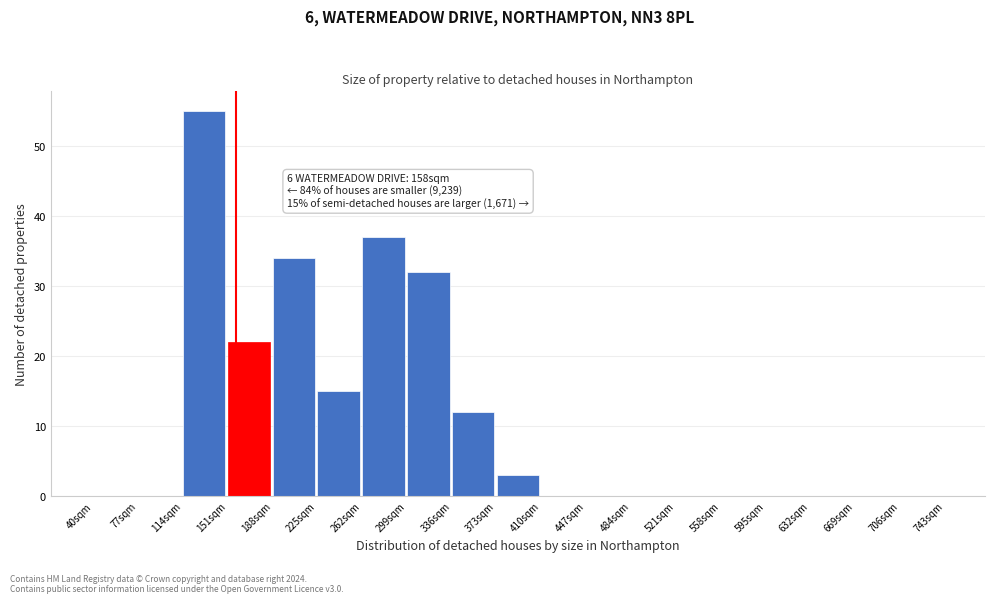

Over which range of the x-axis is the bar tallest?

114 to 151